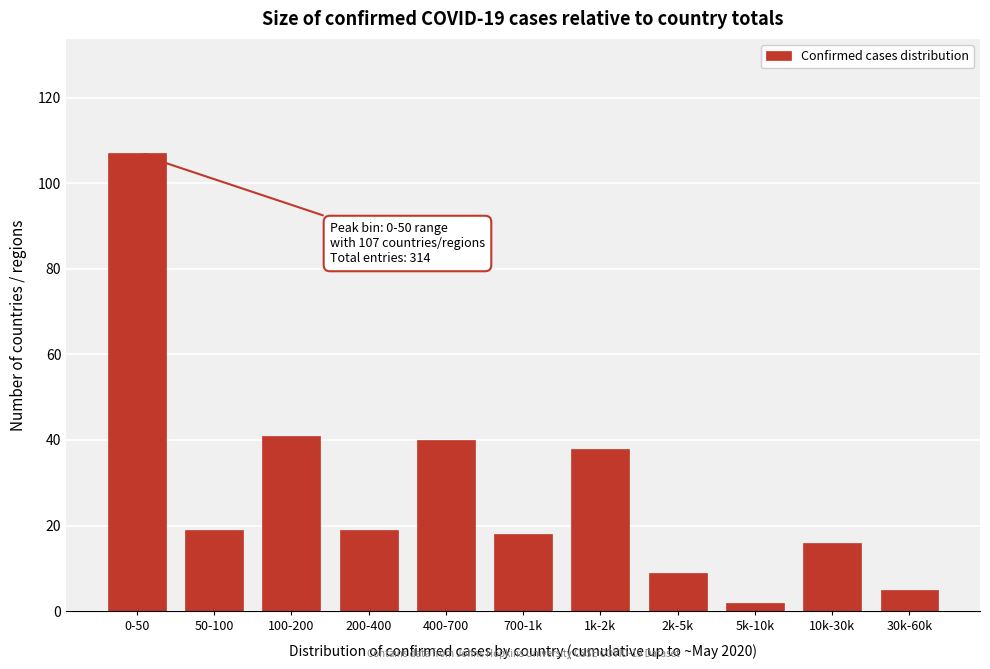

Reading left to right, list all the values displayed in this chart.

107	19	41	19	40	18	38	9	2	16	5